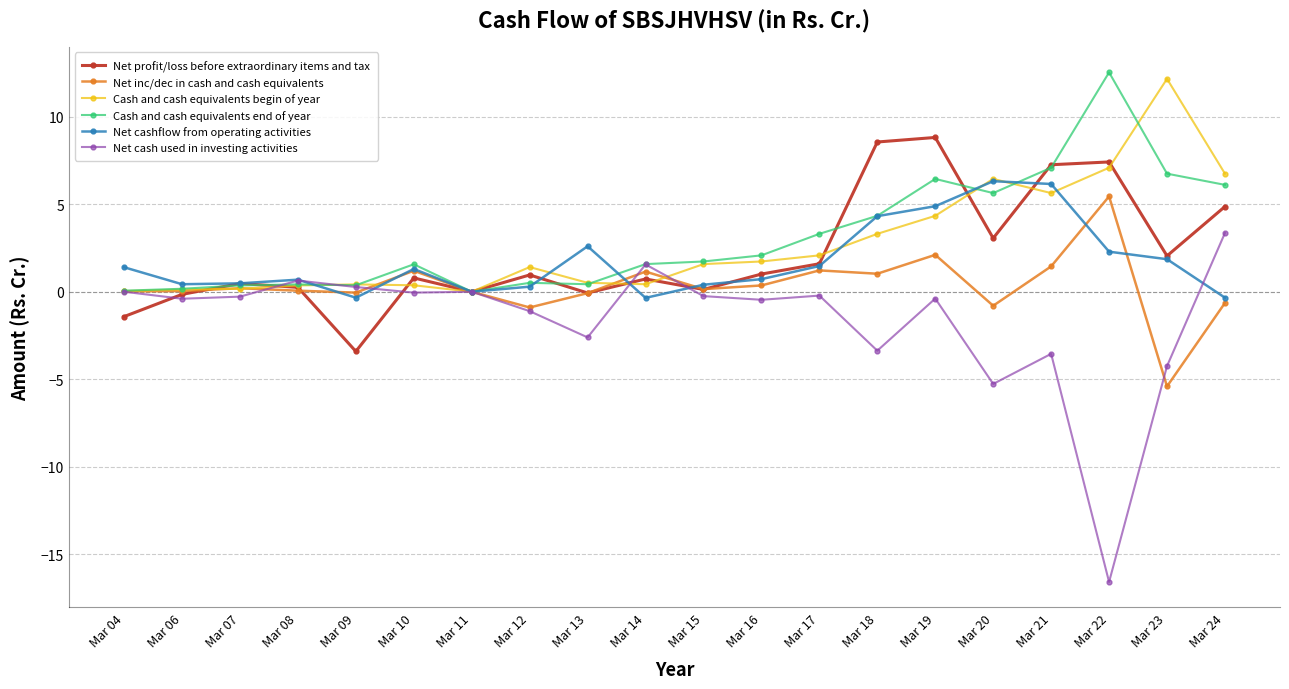

Is it true that Cash and cash equivalents end of year equals 6.1 at Mar 24?

True